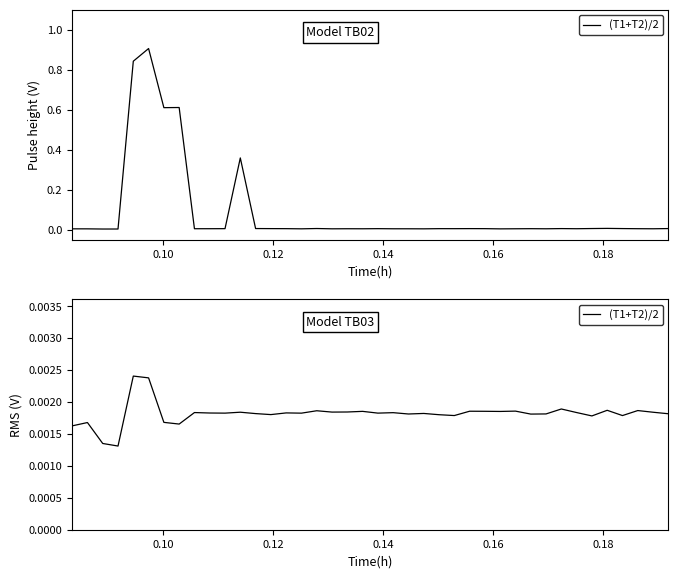

Where is the first local maximum?

0.10